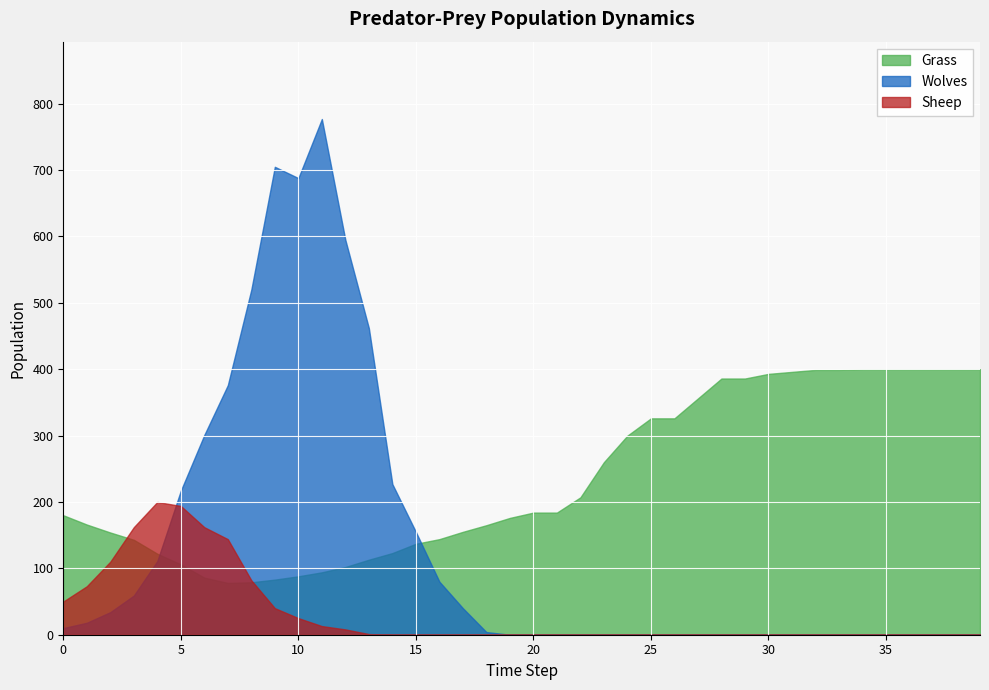

Which series has the largest range (max minus min)?

Wolves